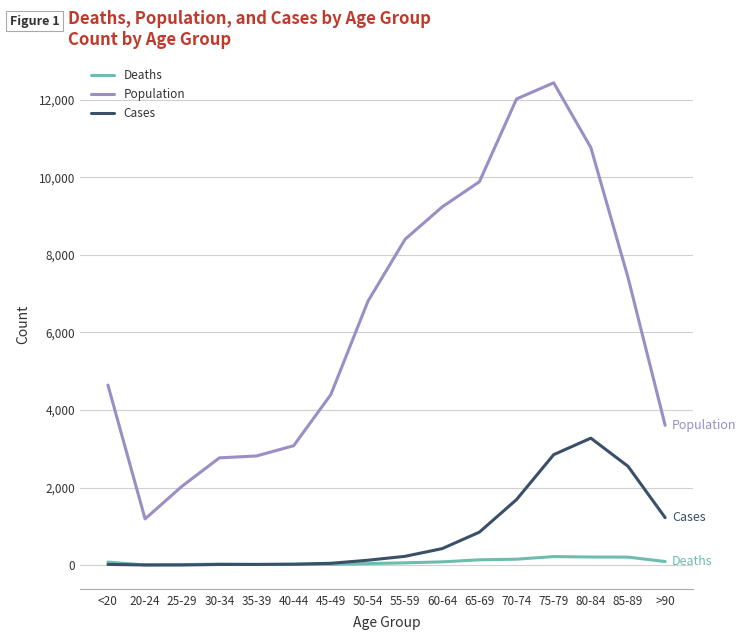

Which series has the largest range (max minus min)?

Population